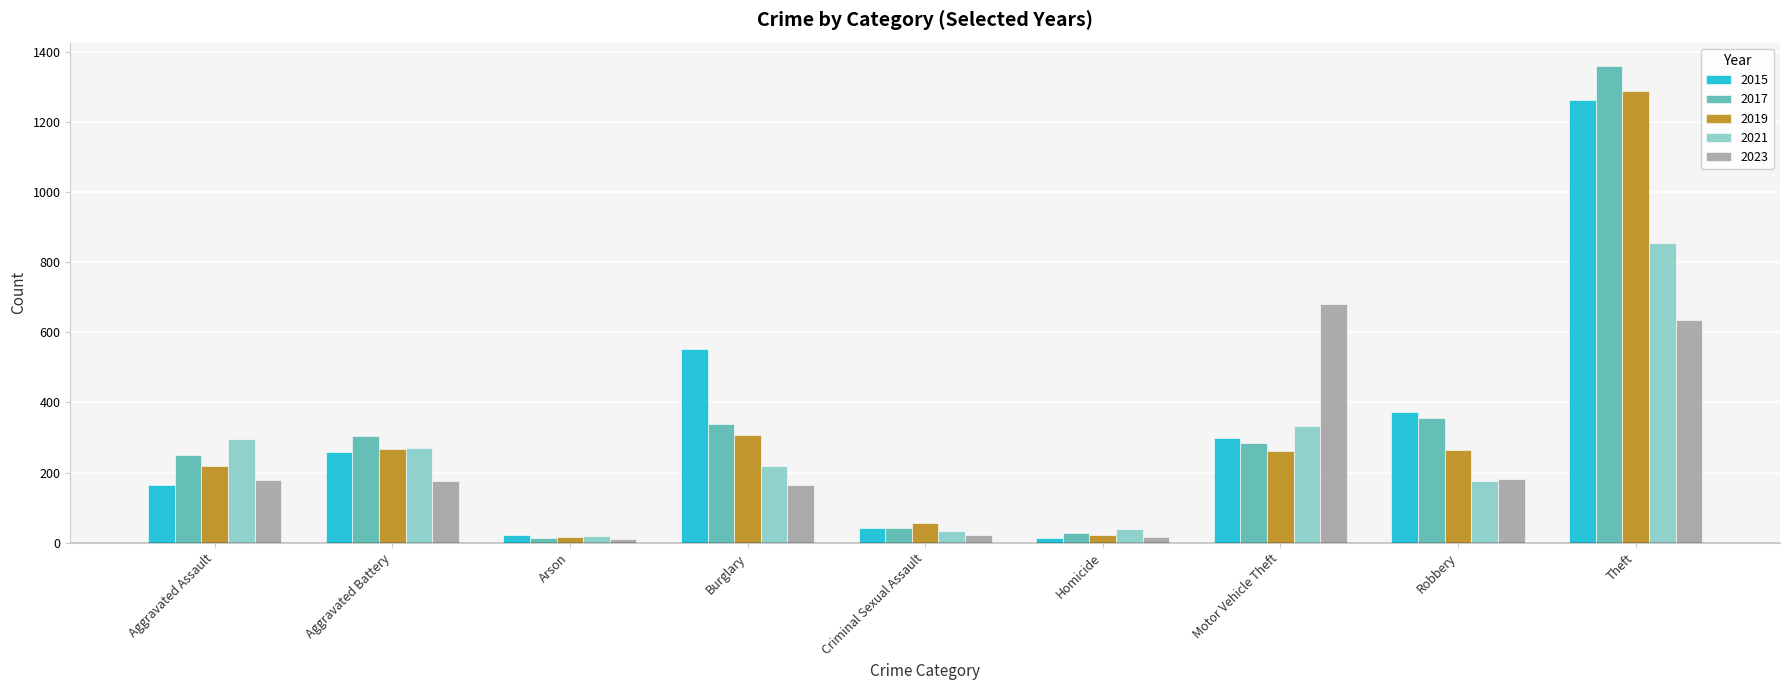

At which label does 2023 reach its peak?

Motor Vehicle Theft